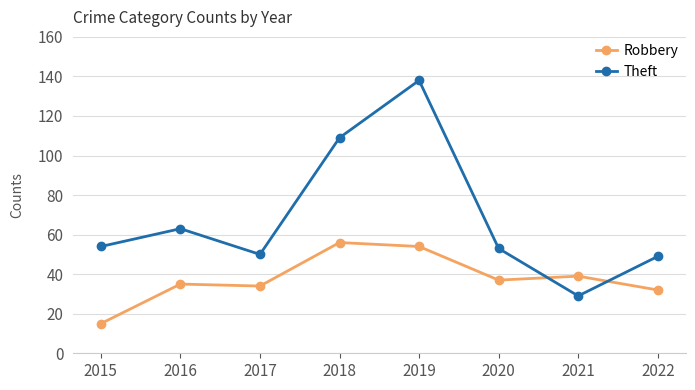

Rank the series by their average value, from highest to lowest.

Theft, Robbery